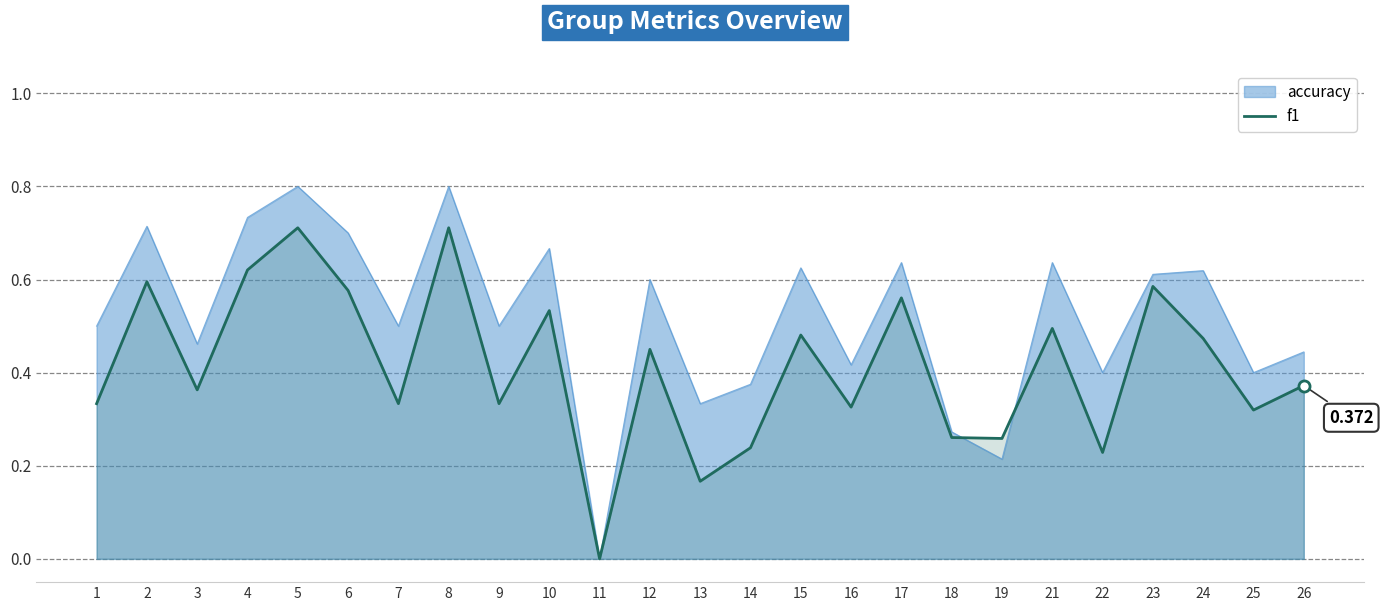

How many points are higher than both their immediate neighbors (excluding endpoints)?

9